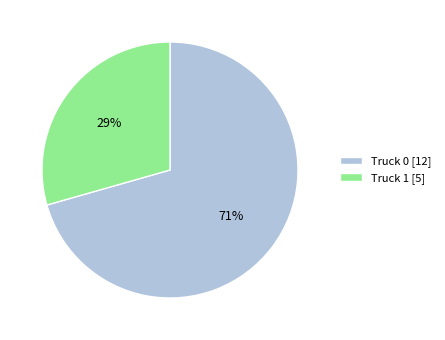

To the nearest percent, what is the combined percentage of Truck 1 [5] and Truck 0 [12]?

100%